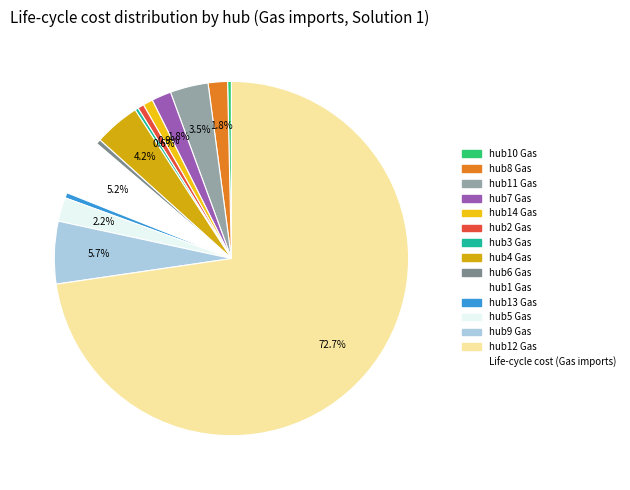

To the nearest percent, what is the average slice percentage?

7%